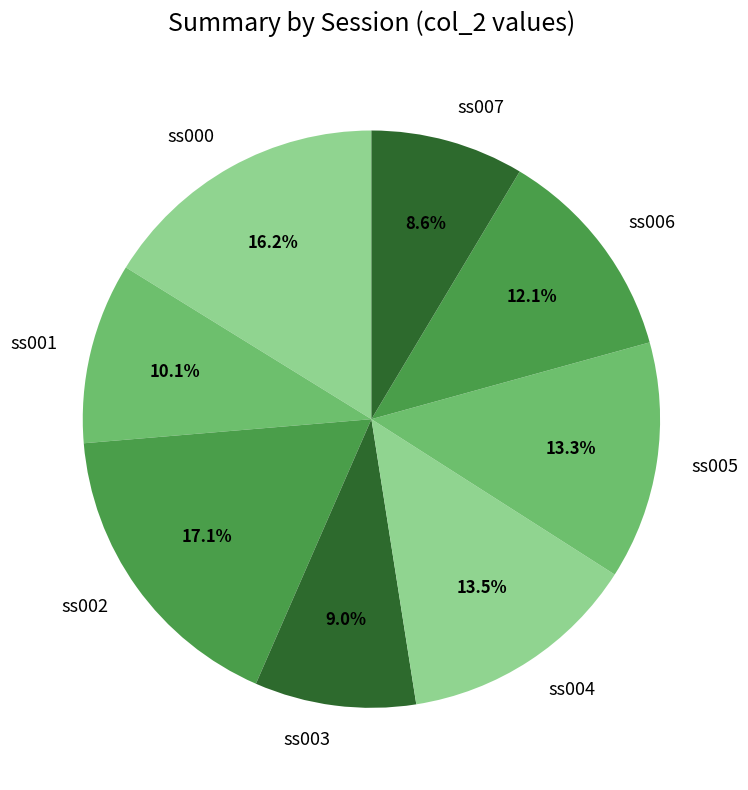

Do ss002 and ss007 together represent more than half of the pie?

No